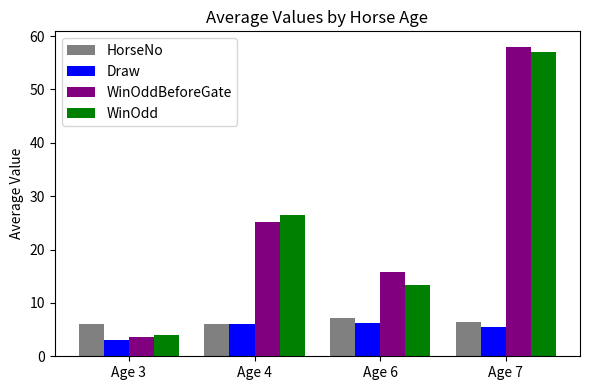

Which category has the lowest value across all series?

Age 3